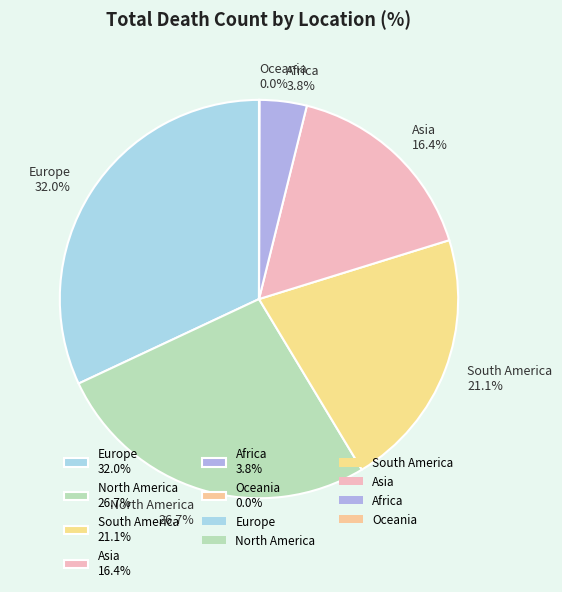

Approximately how many times larger is the value at South America 21.1% compared to Asia 16.4%?

1.3